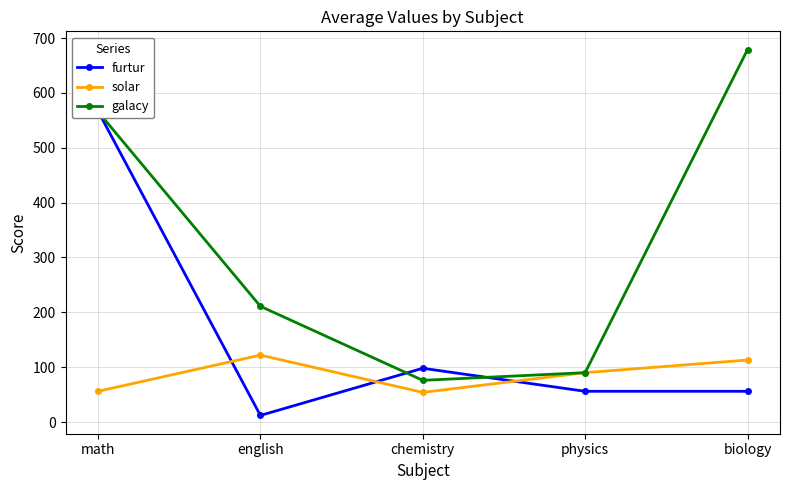

What position from the right is chemistry?

3